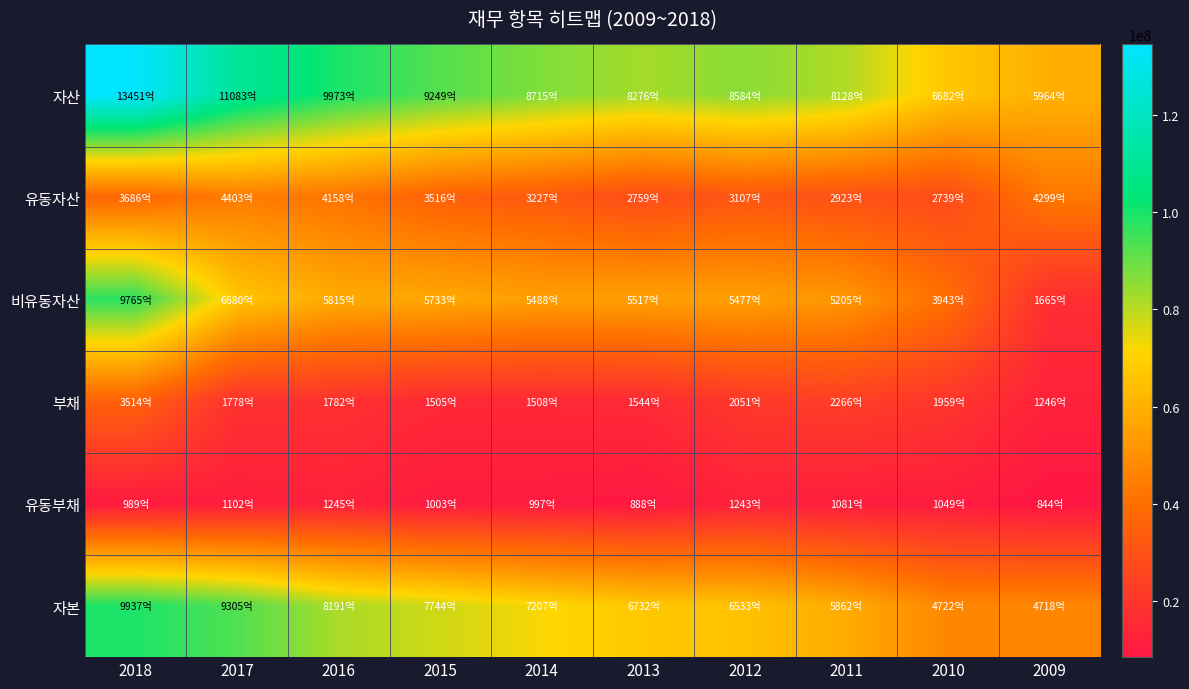

What is the difference between the highest and lowest values at 2016?

87288397